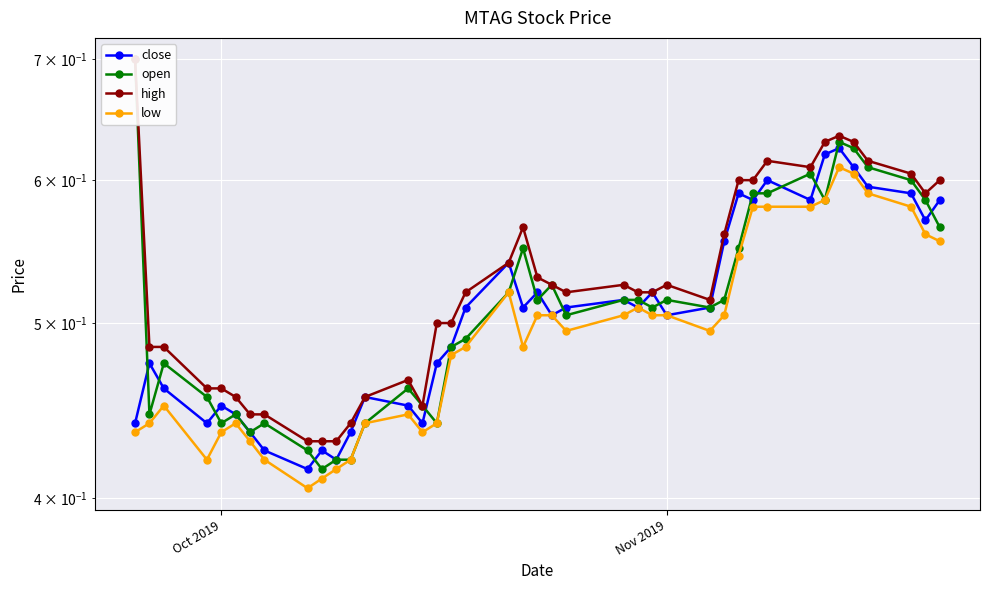

How many lines are shown in the chart?

4